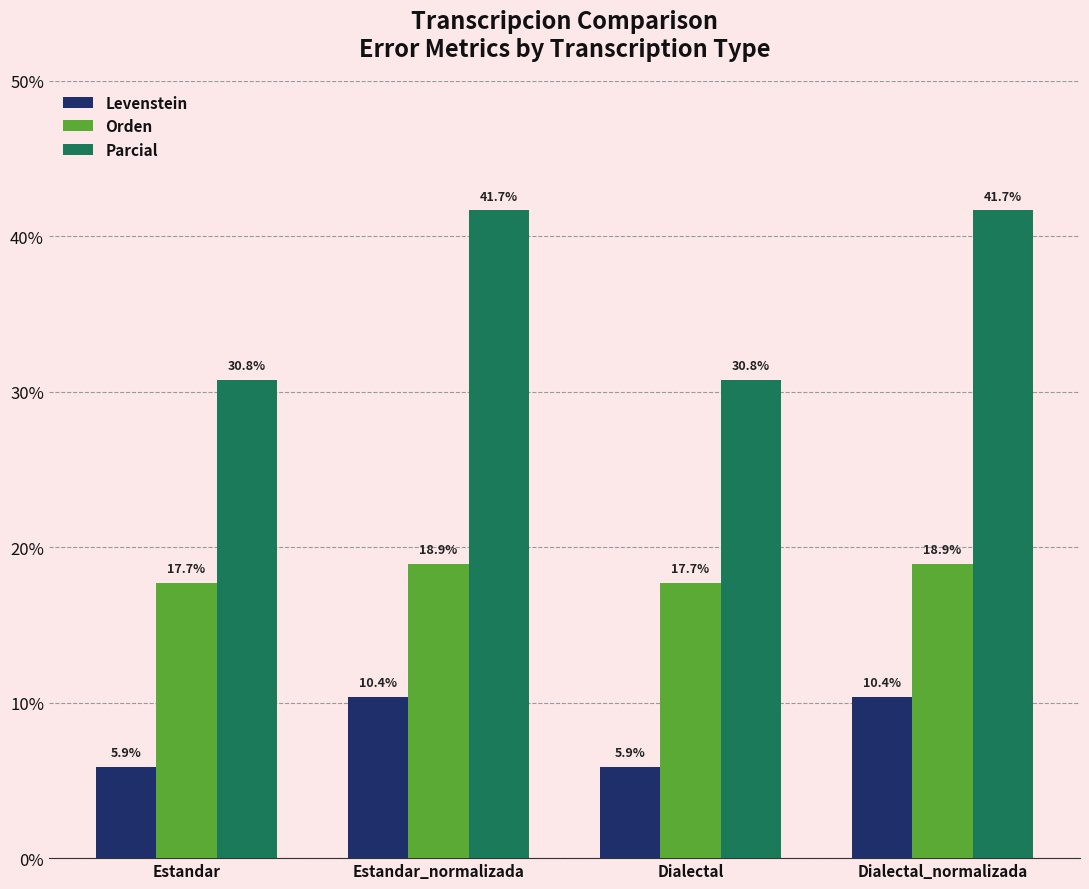

Reading left to right, list all the values displayed in this chart.

Levenstein: Estandar=5.9	Estandar_normalizada=10.4	Dialectal=5.9	Dialectal_normalizada=10.4
Orden: Estandar=17.7	Estandar_normalizada=18.9	Dialectal=17.7	Dialectal_normalizada=18.9
Parcial: Estandar=30.8	Estandar_normalizada=41.7	Dialectal=30.8	Dialectal_normalizada=41.7